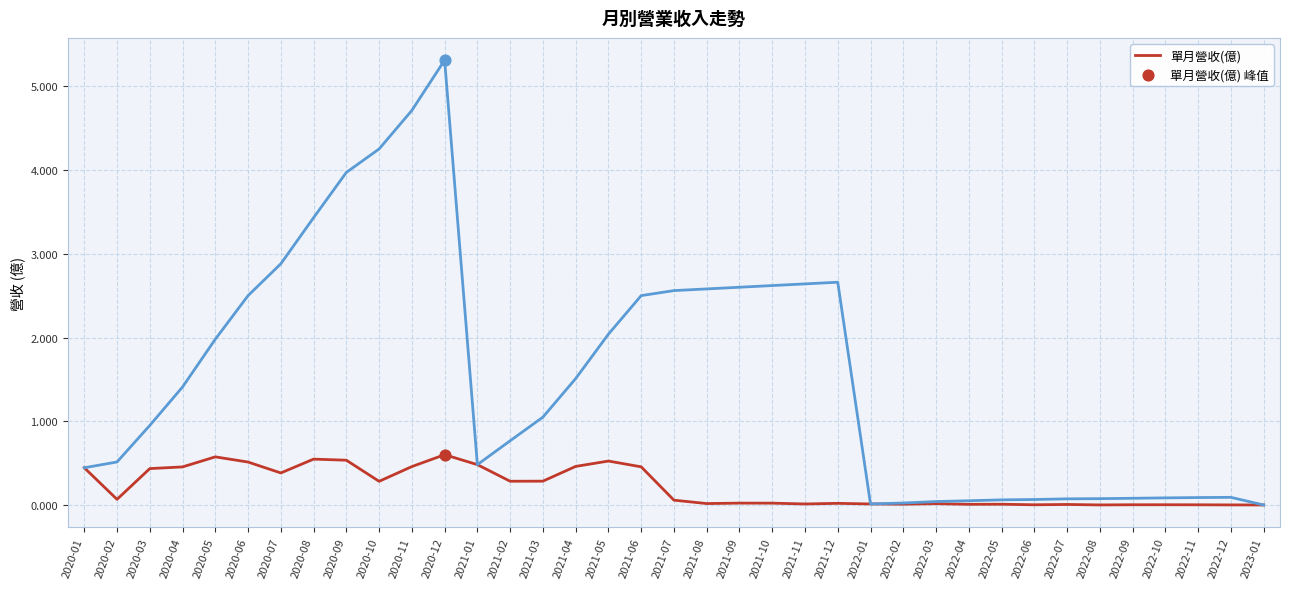

What is the total value across all series at 2022-12?

0.1